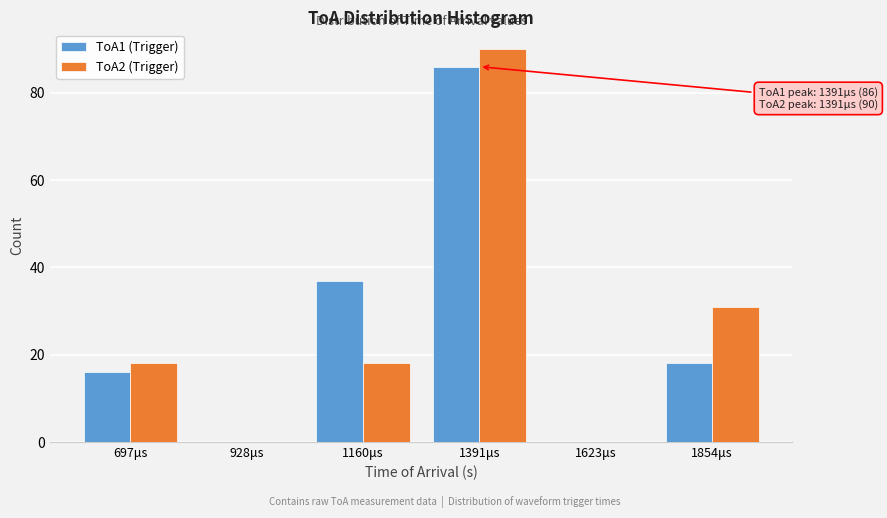

Reading left to right, what are all the values shown in this chart?

ToA1 (Trigger): 697μs=16	928μs=0	1160μs=37	1391μs=86	1623μs=0	1854μs=18
ToA2 (Trigger): 697μs=18	928μs=0	1160μs=18	1391μs=90	1623μs=0	1854μs=31